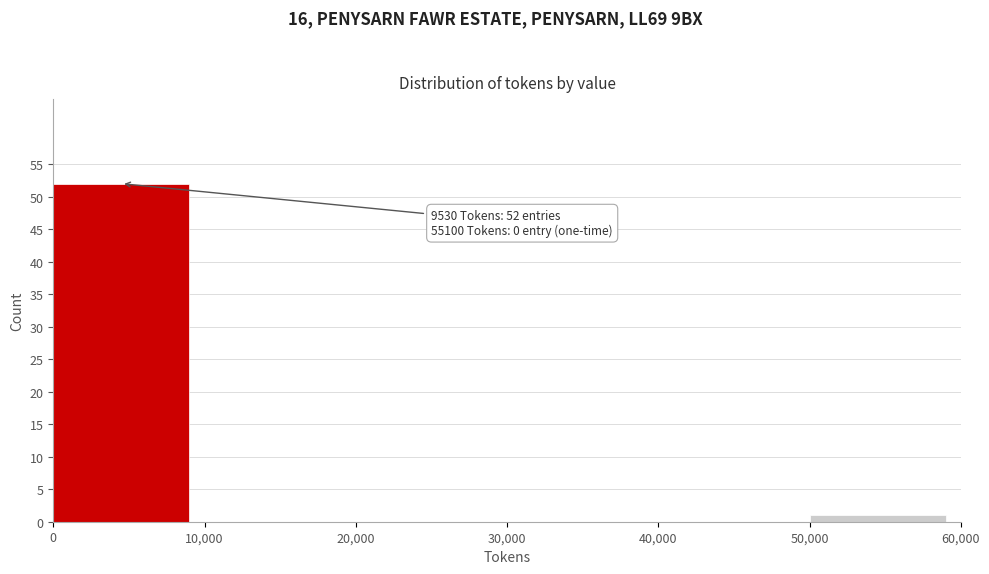

Which range on the x-axis has the tallest bar?

0 to 10,000